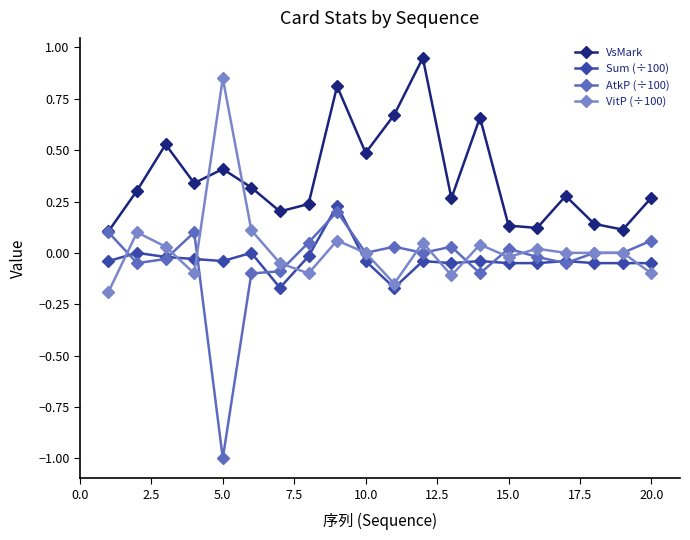

True or false: VitP (÷100) has more than 2 interior local peaks.

True